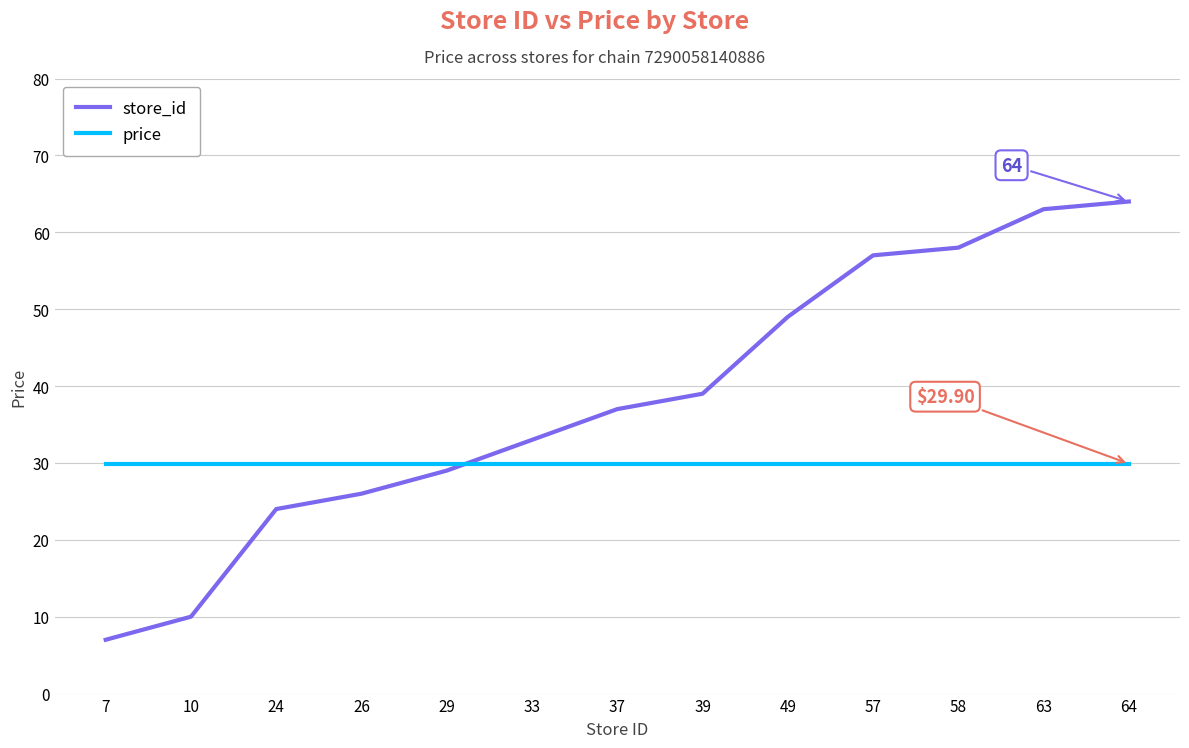

Rank the series by their average value, from lowest to highest.

price, store_id